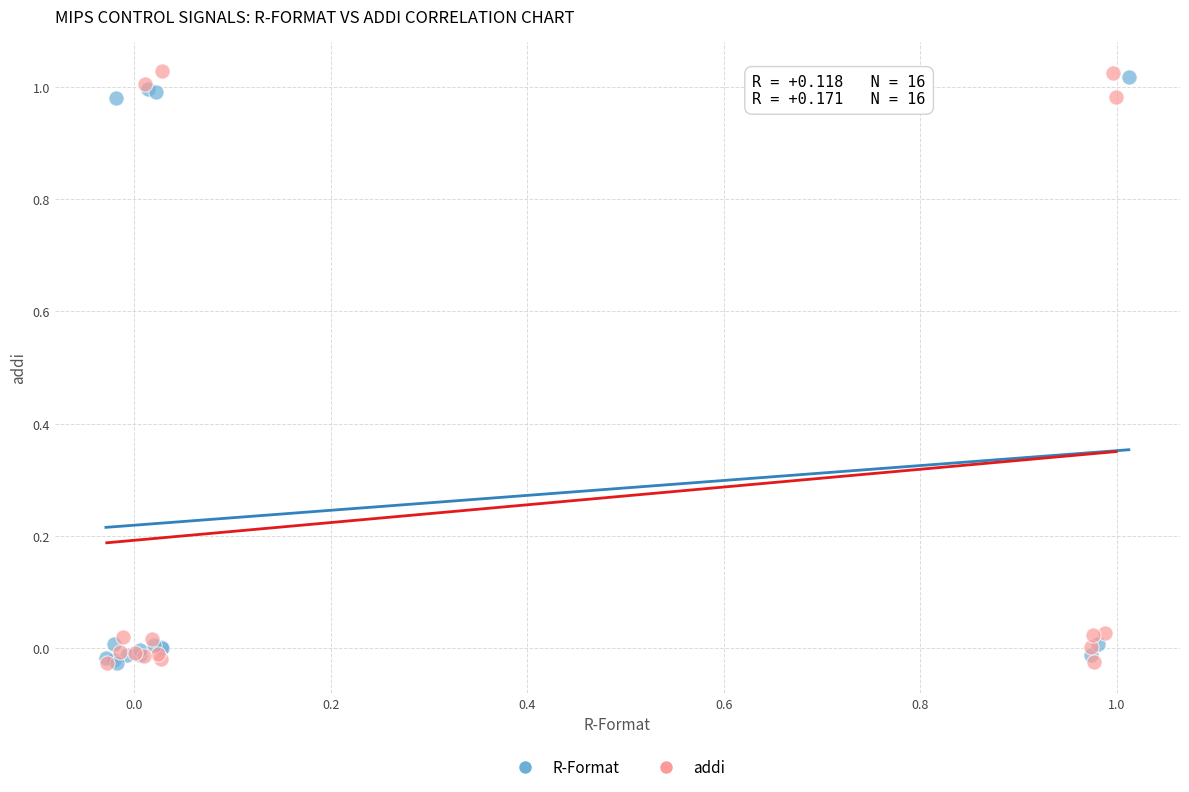

What are all the series names shown in the legend?

R-Format, addi